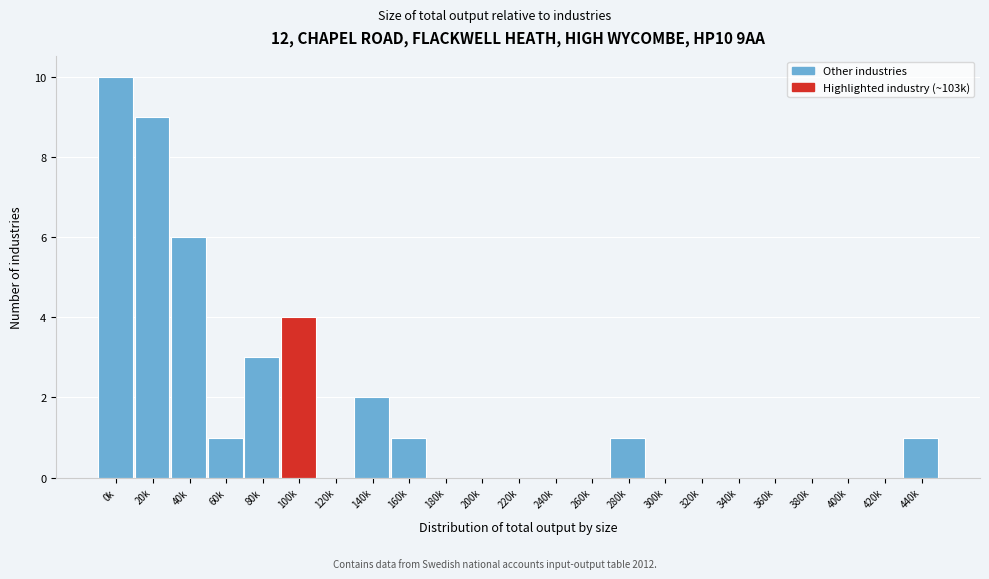

Reading right to left, list all the values displayed in this chart.

440k=1	420k=0	400k=0	380k=0	360k=0	340k=0	320k=0	300k=0	280k=1	260k=0	240k=0	220k=0	200k=0	180k=0	160k=1	140k=2	120k=0	100k=4	80k=3	60k=1	40k=6	20k=9	0k=10